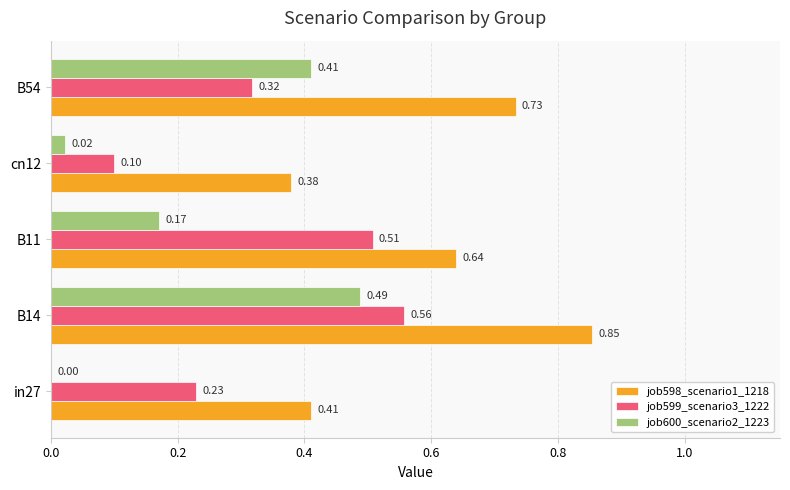

What is the sum of all job598_scenario1_1218 values?

3.0